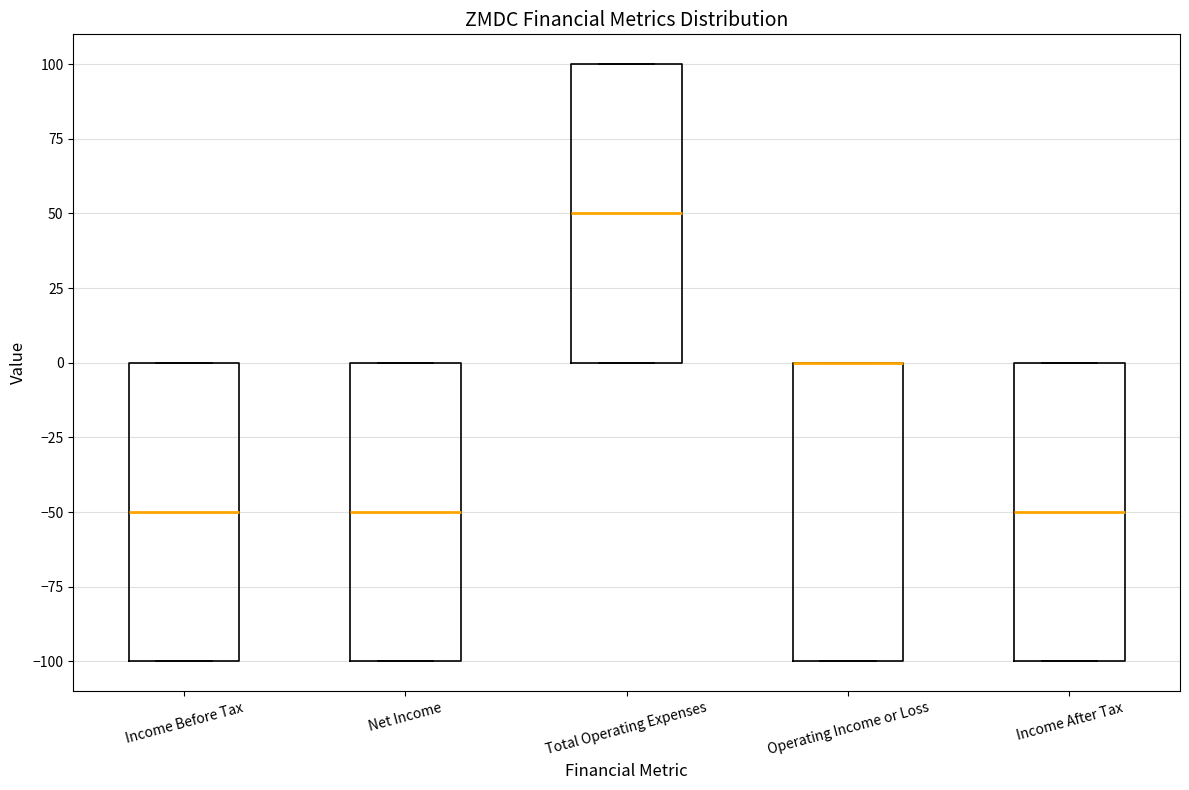

Reading left to right, transcribe this box plot: for each box, give where its median line is, the range the box spans, and where its two whiskers end, as read against the y-axis. The values are not printed on the chart, so give them approximately, as read against the axis.

Income Before Tax: median -50, box -100 to 0, whiskers -100 to 0
Net Income: median -50, box -100 to 0, whiskers -100 to 0
Total Operating Expenses: median 50, box 0 to 100, whiskers 0 to 100
Operating Income or Loss: median 0 (drawn on the box's upper edge), box -100 to 0, whiskers -100 to 0
Income After Tax: median -50, box -100 to 0, whiskers -100 to 0